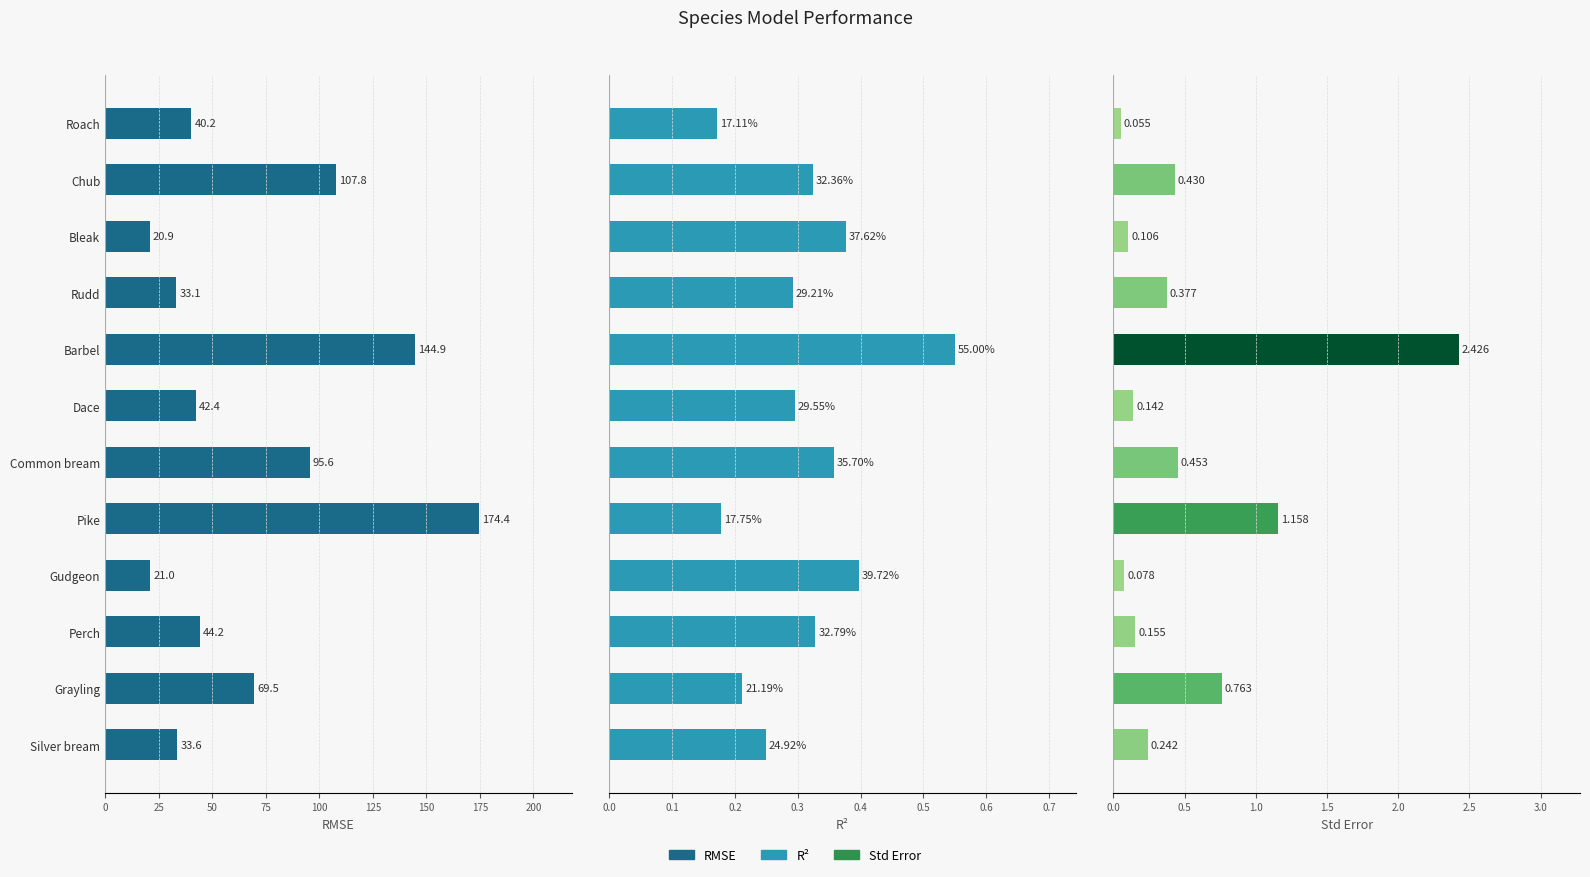

Is it true that RMSE equals 52.5 at Silver bream?

False